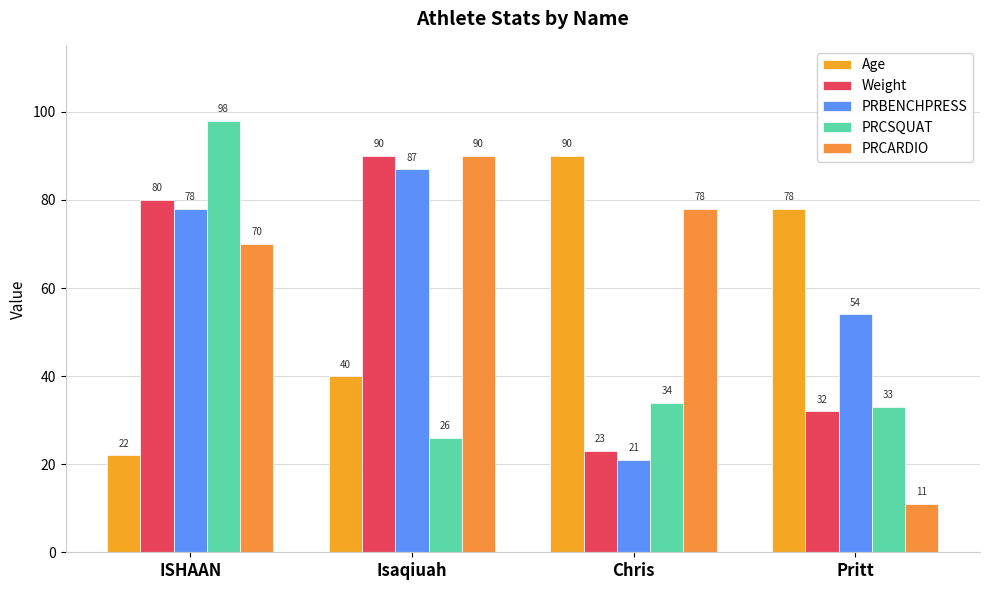

How many data points in PRCARDIO are less than 78?

2